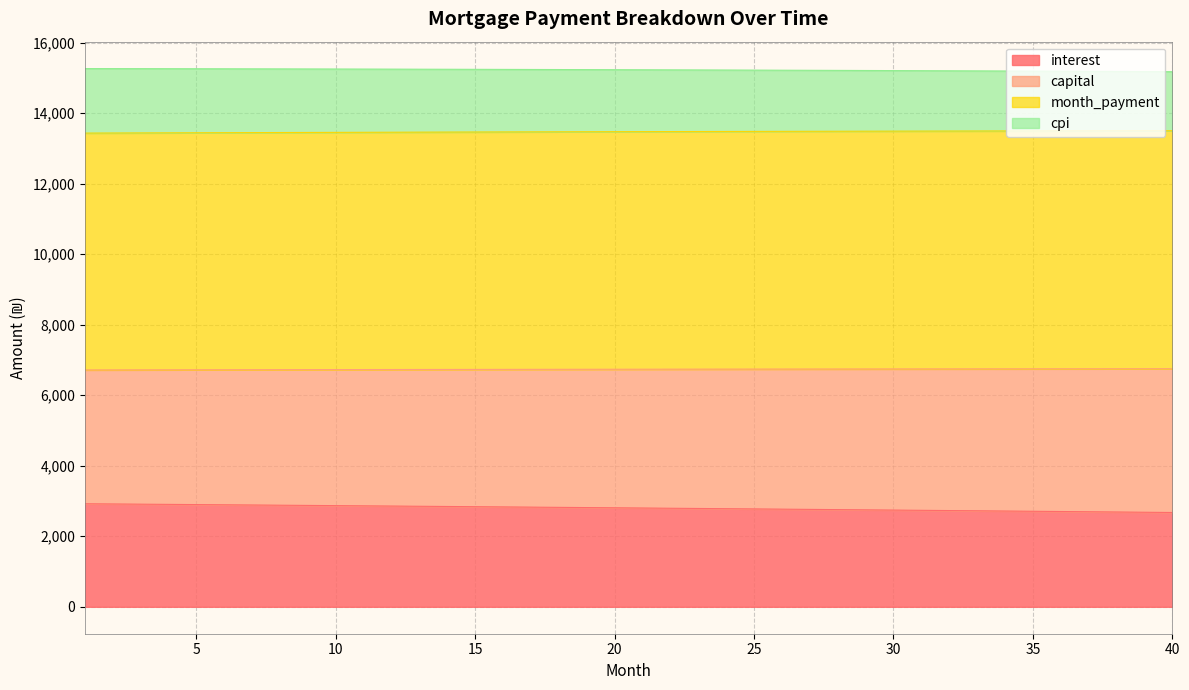

At which category is the sum across all series the highest?

1